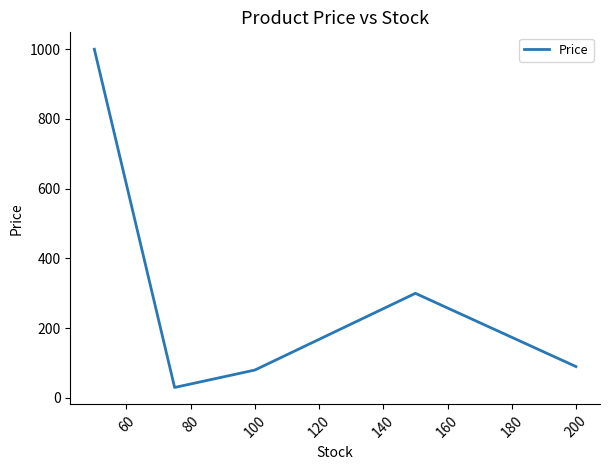

What is the average value?

300.0